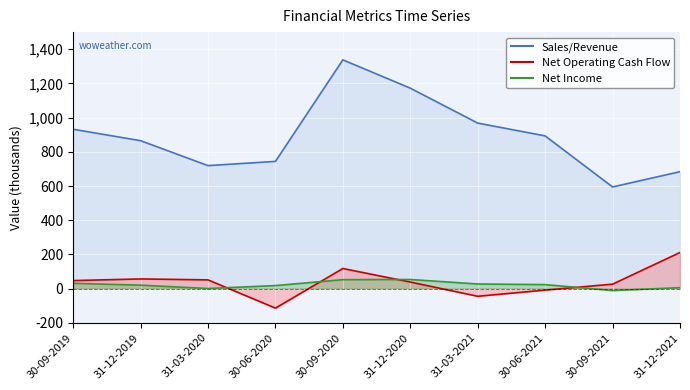

Rank the series by their maximum value, from lowest to highest.

Net Income, Net Operating Cash Flow, Sales/Revenue